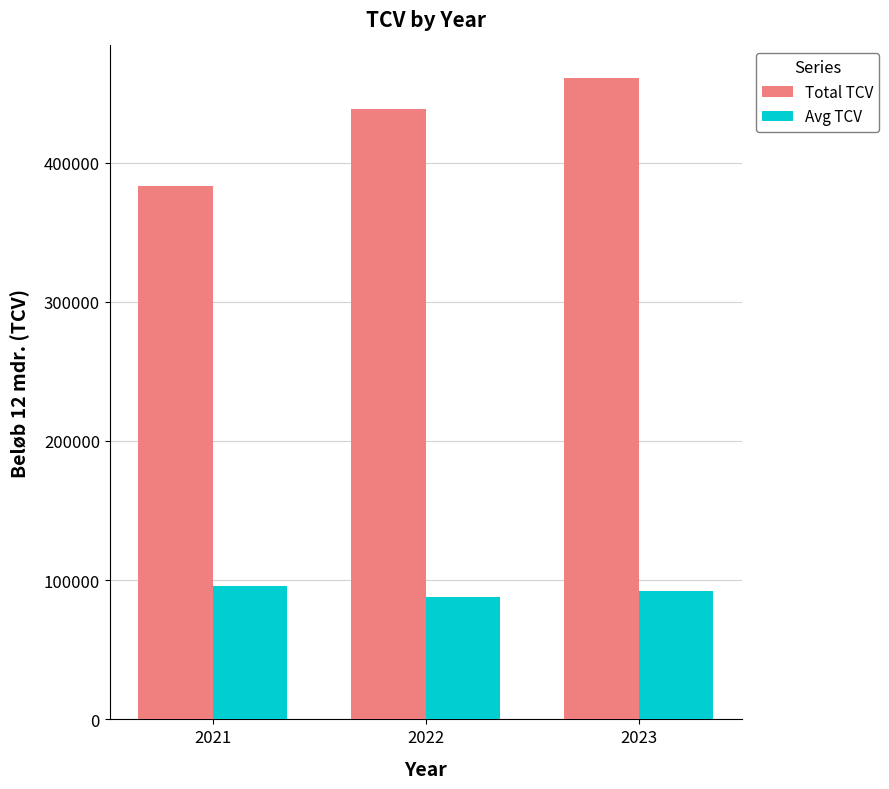

Reading left to right, what are all the values shown in this chart?

Total TCV: 383437.5	438394.9	461117.8
Avg TCV: 95859.4	87679.0	92223.6